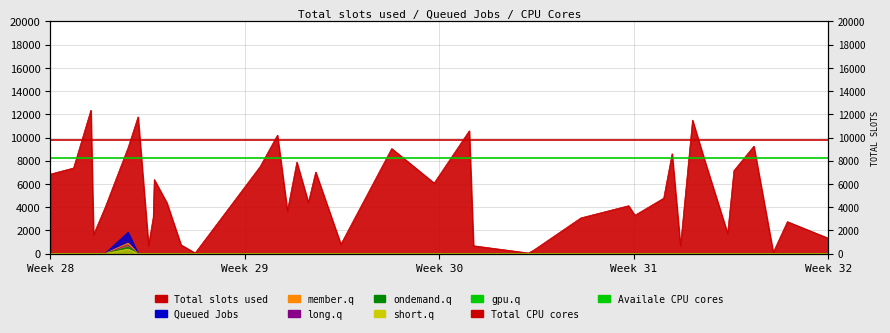

True or false: Total CPU cores has a value of 17065 at Week 29.

False